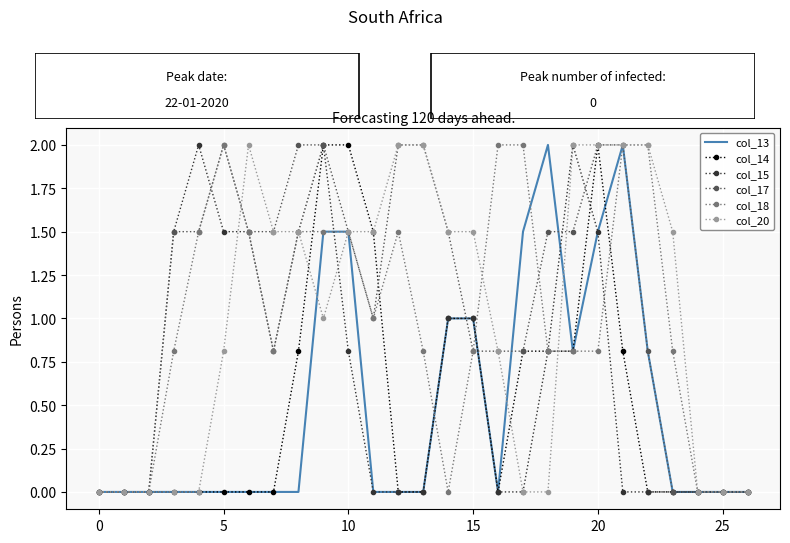

What is the maximum value for col_18?

2.0